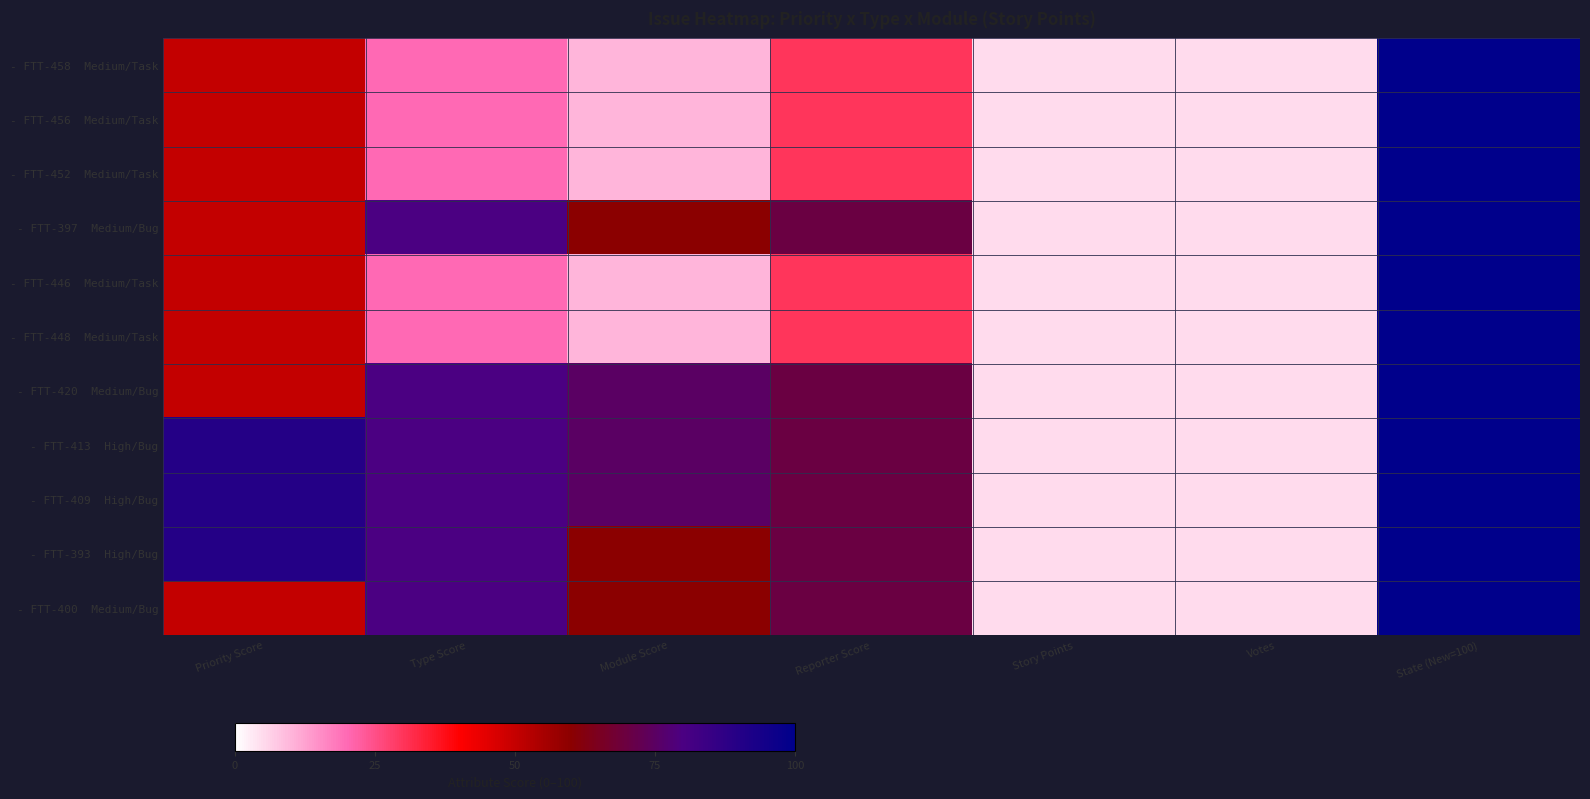

What is the total value across all series at Story Points?

0.6